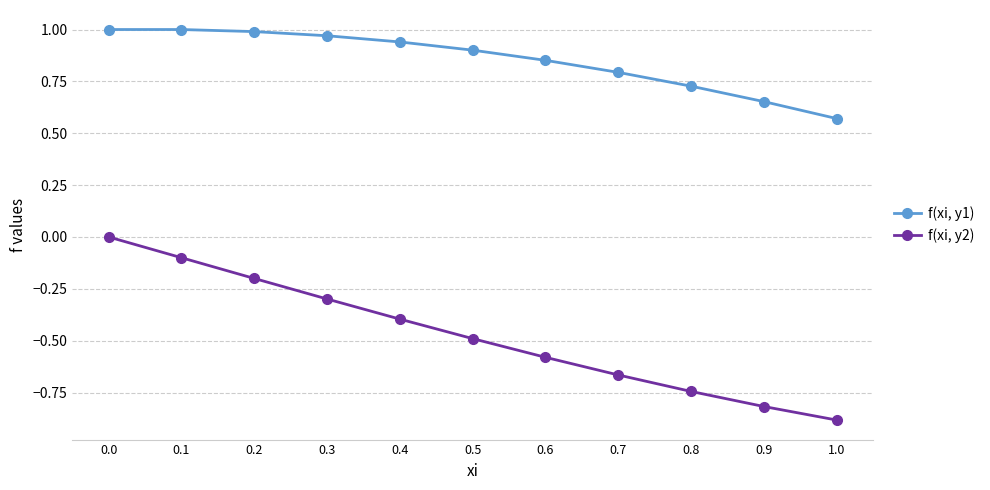

Rank the series at 0.2 from highest to lowest value.

f(xi, y1), f(xi, y2)